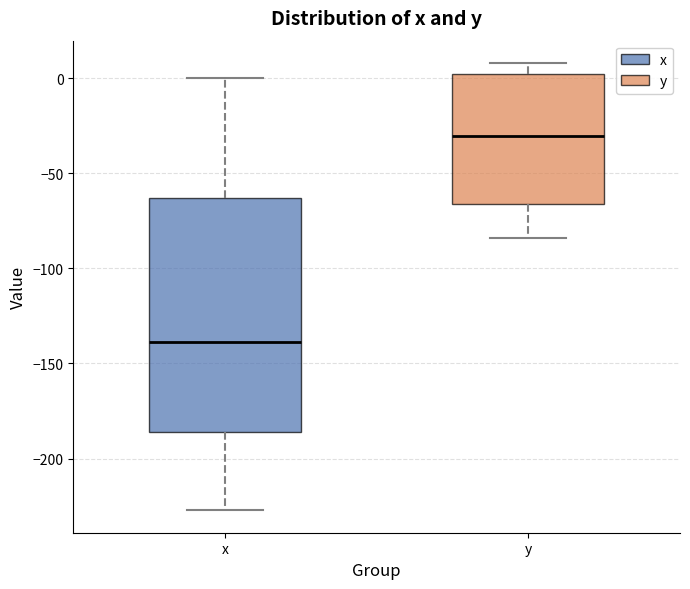

Reading left to right, read every box against the y-axis: the position of its median line, the range the box covers, and the ends of its whiskers. The values are not printed on the chart, so give them approximately, as read against the axis.

x: median -140, box -185 to -65, whiskers -225 to 0
y: median -30, box -65 to 0, whiskers -85 to 10